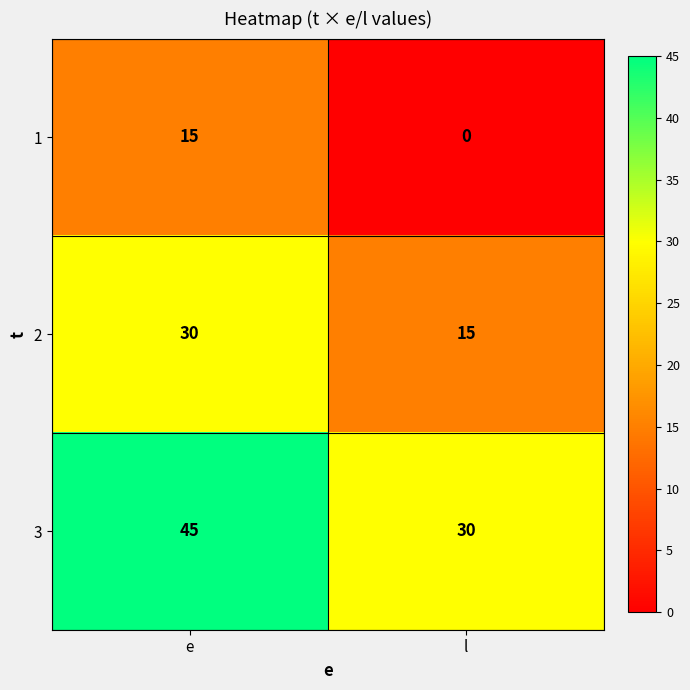

Reading left to right, extract all data points from this chart.

1: e=15	l=0
2: e=30	l=15
3: e=45	l=30